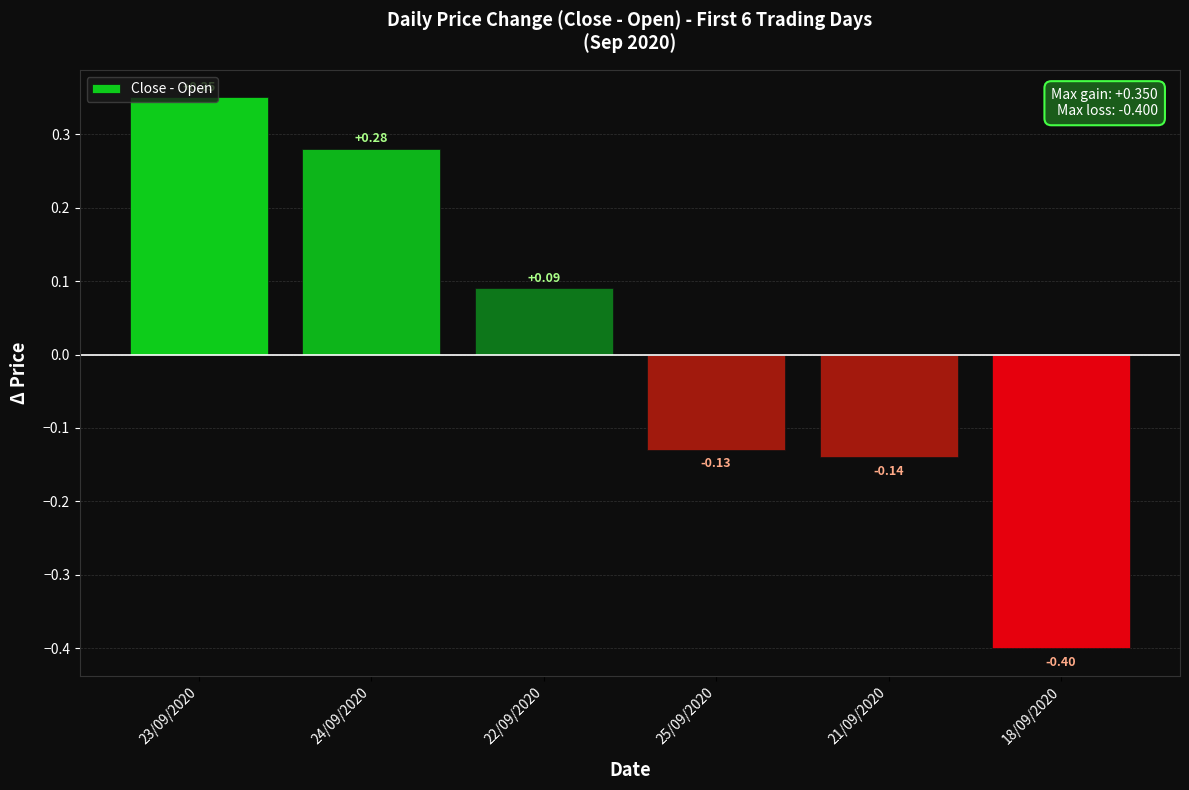

Which has a higher value, 22/09/2020 or 23/09/2020?

23/09/2020